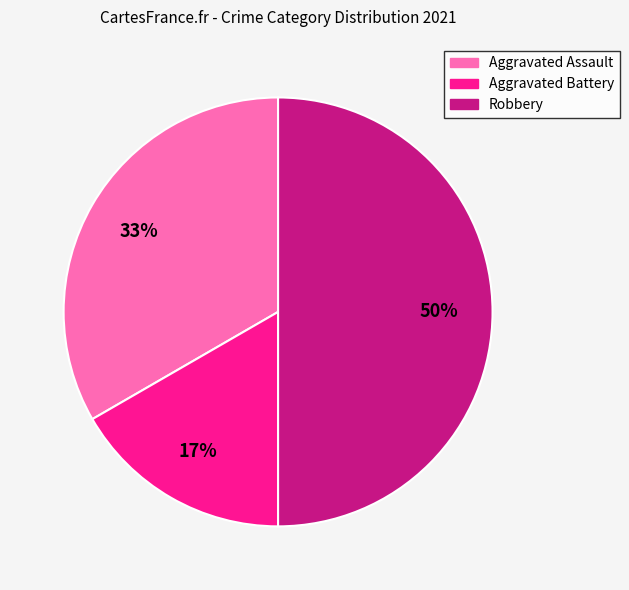

Which slice is the smallest?

Aggravated Battery